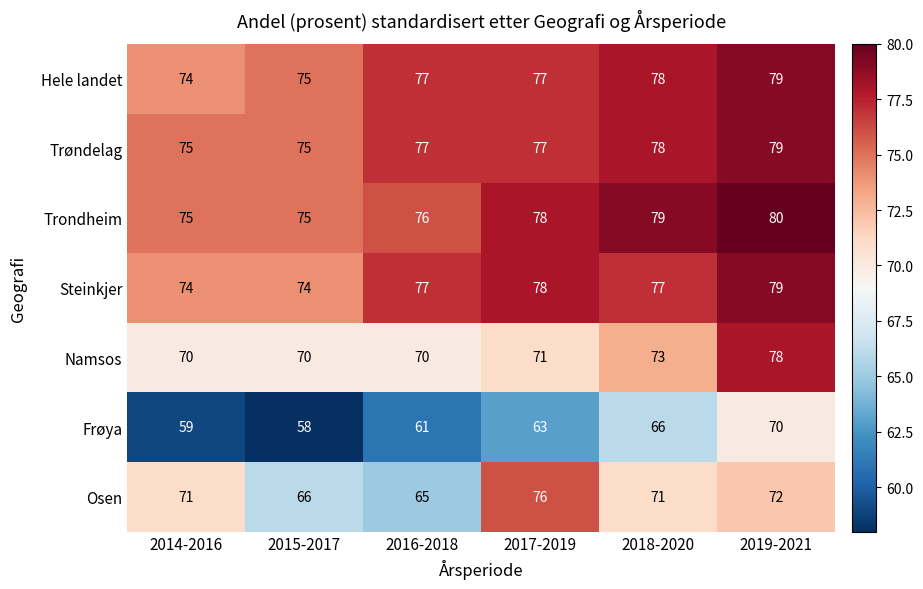

Is it true that Trøndelag equals 78 at 2018-2020?

True